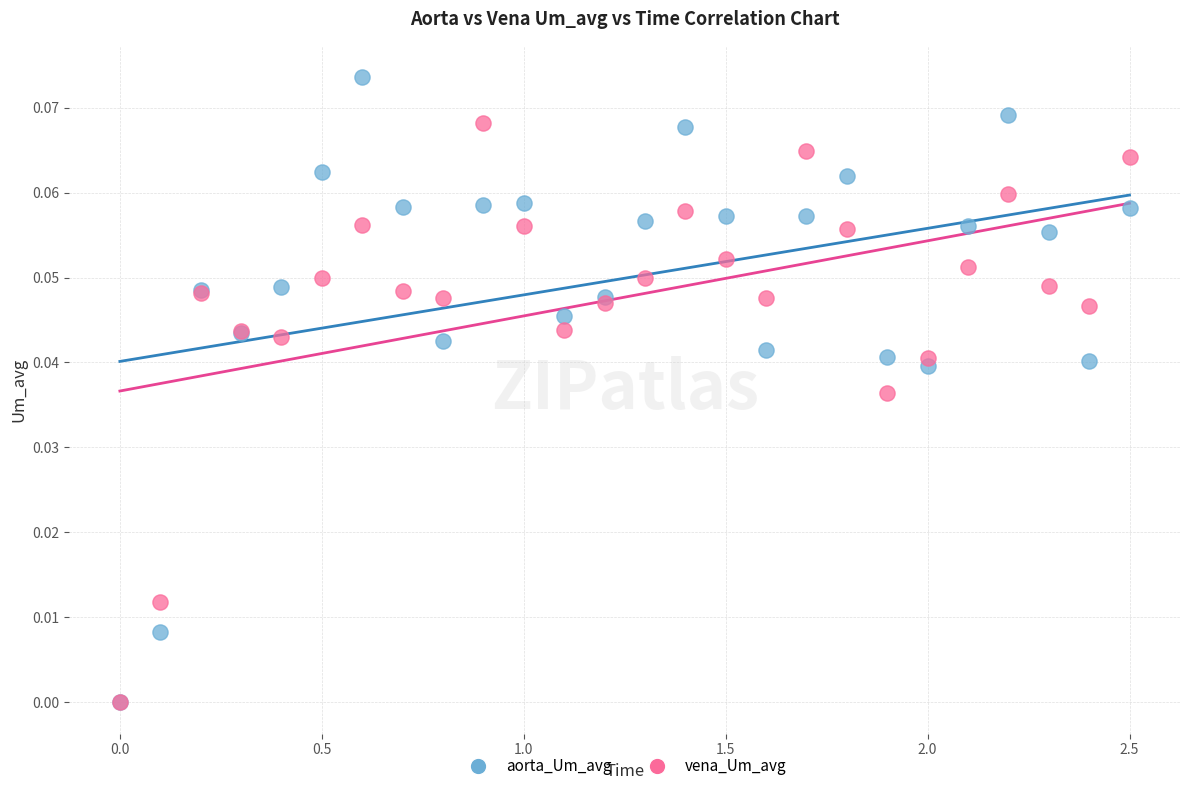

Which series reaches the maximum Y coordinate?

aorta_Um_avg